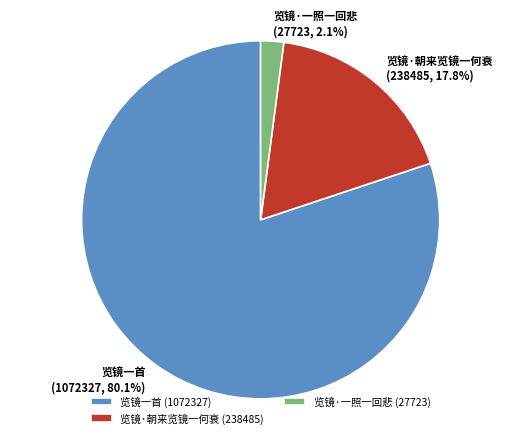

To the nearest percent, what portion does 览镜·一照一回悲 represent?

2%